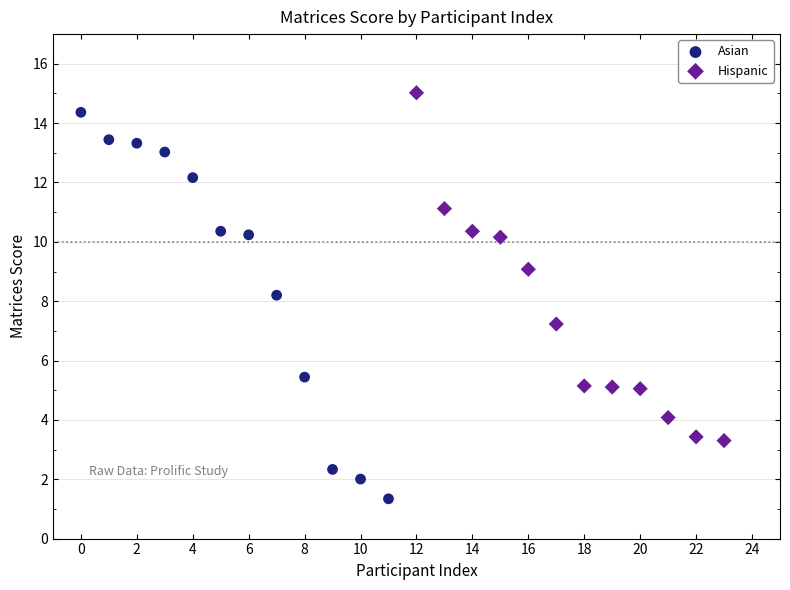

Which series contains the lowest Y value?

Asian